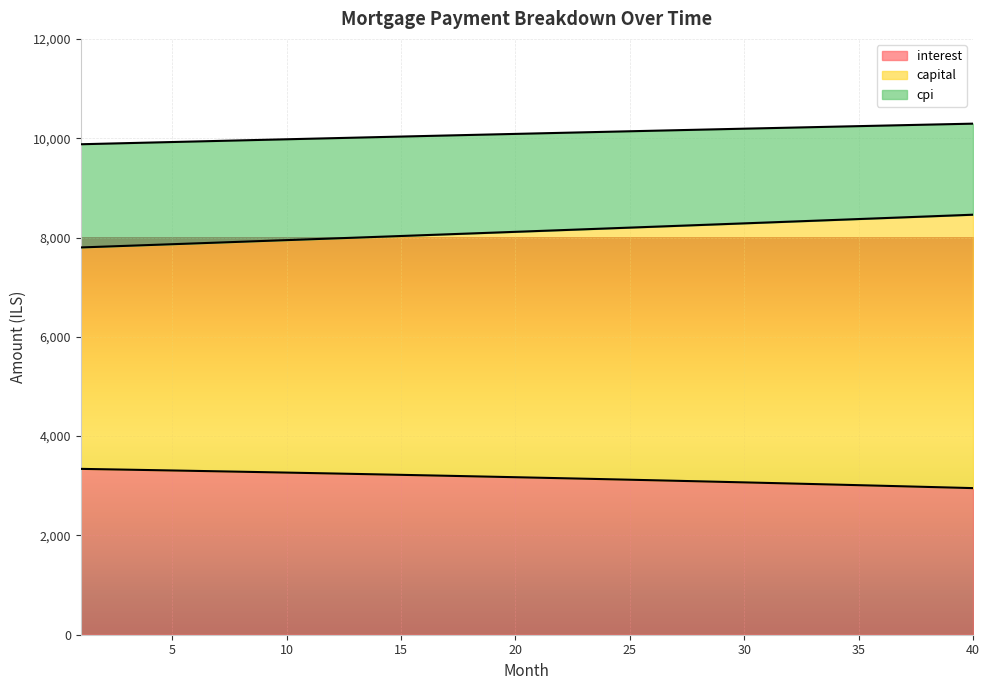

Reading left to right, what are all the values shown in this chart?

interest: 3340.3	3332.3	3324.3	3316.2	3307.9	3299.6	3291.2	3282.7	3274.0	3265.3	3256.4	3247.5	3238.5	3229.3	3220.1	3210.7	3201.2	3191.7	3182.0	3172.2	3162.3	3152.3	3142.2	3131.9	3121.6	3111.1	3100.6	3089.9	3079.1	3068.2	3057.1	3046.0	3034.7	3023.3	3011.8	3000.2	2988.4	2976.6	2964.6	2952.5
capital: 7799.7	7815.9	7832.2	7848.5	7864.9	7881.2	7897.7	7914.1	7930.6	7947.1	7963.7	7980.3	7996.9	8013.6	8030.3	8047.0	8063.8	8080.6	8097.4	8114.3	8131.2	8148.1	8165.1	8182.1	8199.1	8216.2	8233.3	8250.5	8267.7	8284.9	8302.2	8319.5	8336.8	8354.2	8371.6	8389.0	8406.5	8424.0	8441.5	8459.1
cpi: 9878.0	9889.3	9900.5	9911.7	9922.8	9934.0	9945.1	9956.1	9967.2	9978.2	9989.2	10000.1	10011.0	10021.9	10032.8	10043.6	10054.4	10065.2	10075.9	10086.6	10097.3	10107.9	10118.5	10129.0	10139.6	10150.0	10160.5	10170.9	10181.3	10191.6	10201.9	10212.2	10222.4	10232.6	10242.8	10252.9	10263.0	10273.0	10283.0	10292.9